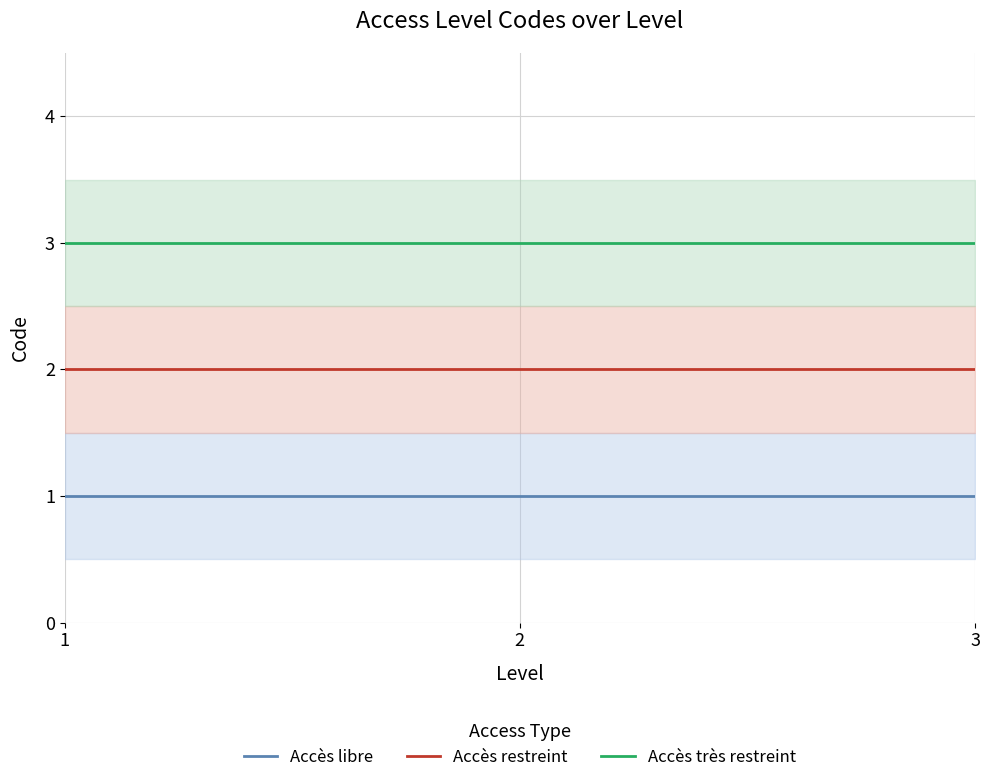

Does the chart display data point markers on the line(s)?

No